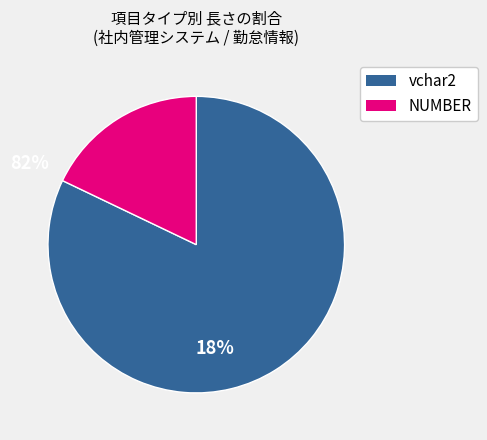

Is there any slice that represents more than half of the pie?

Yes